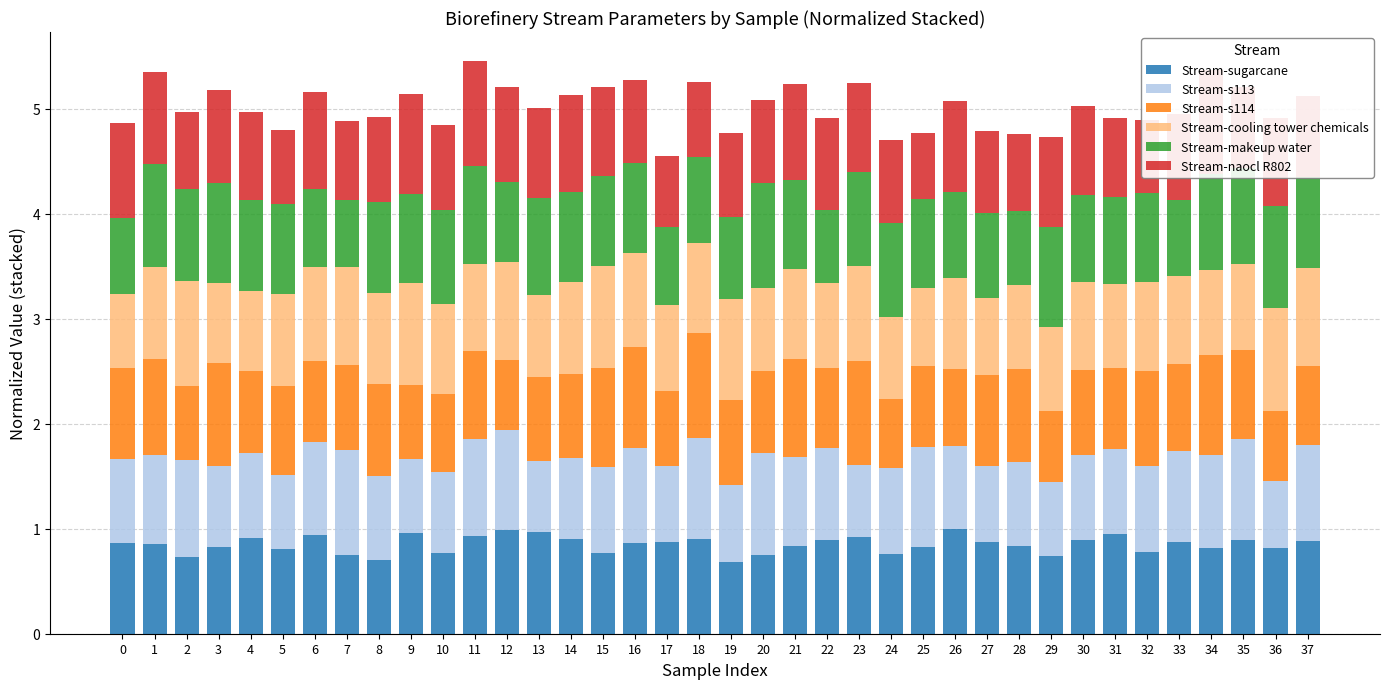

The Stream-sugarcane series shows 0.5 at 6. True or false?

False